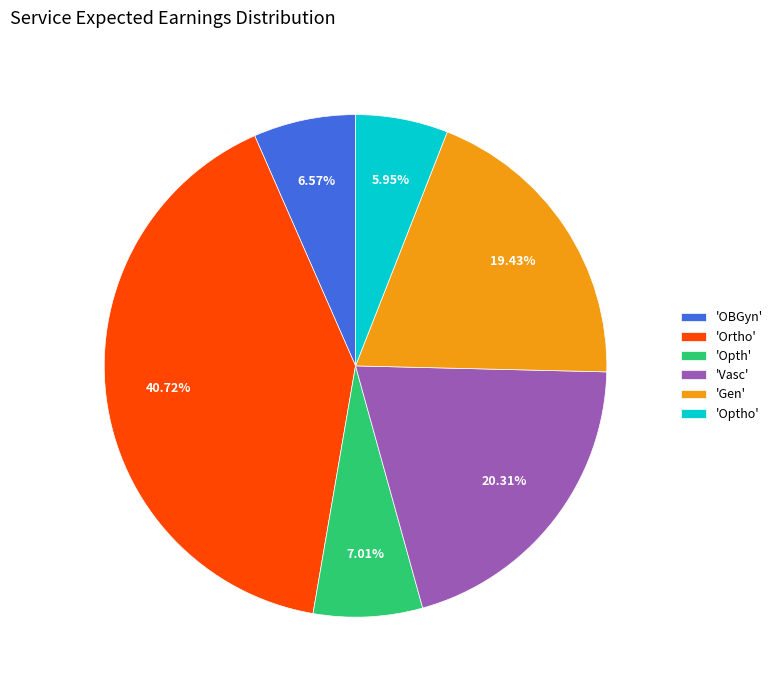

How many slices are in this pie chart?

6